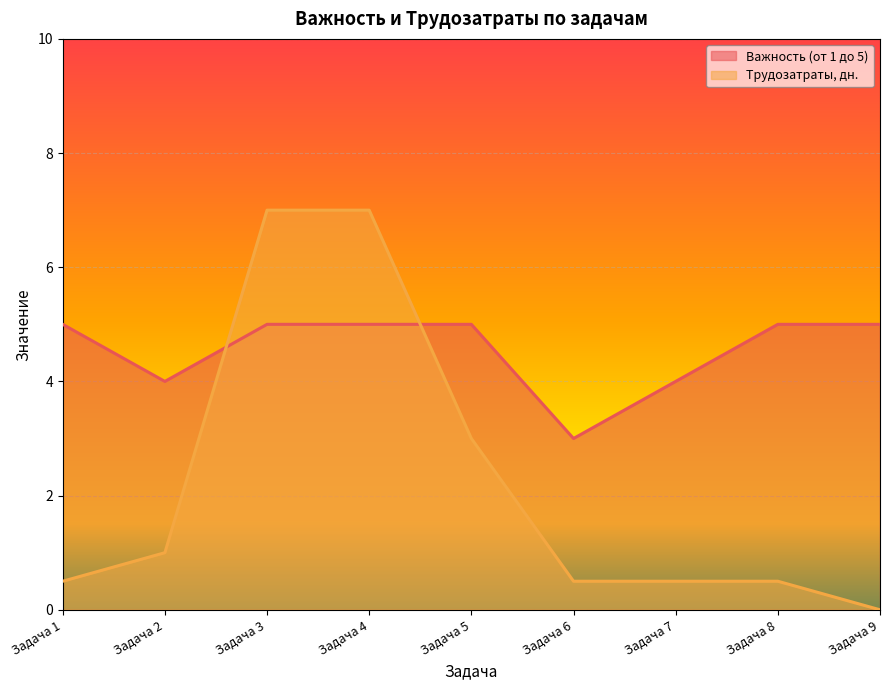

What is the difference between the maximum and minimum values in the Важность (от 1 до 5) series?

2.0